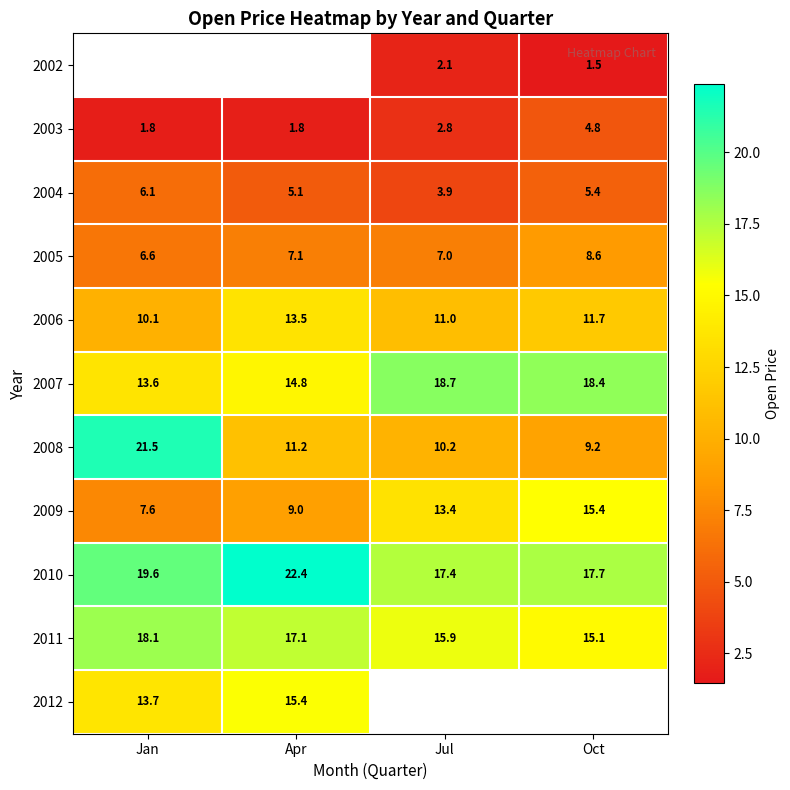

What is the sum of all 2003 values?

11.2